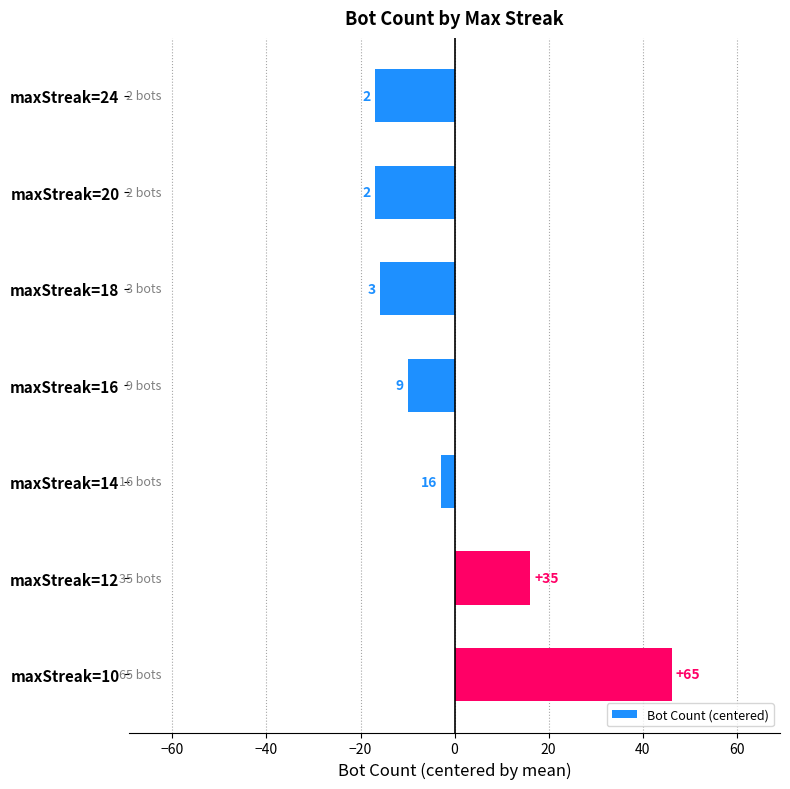

How many bars are there in total?

7